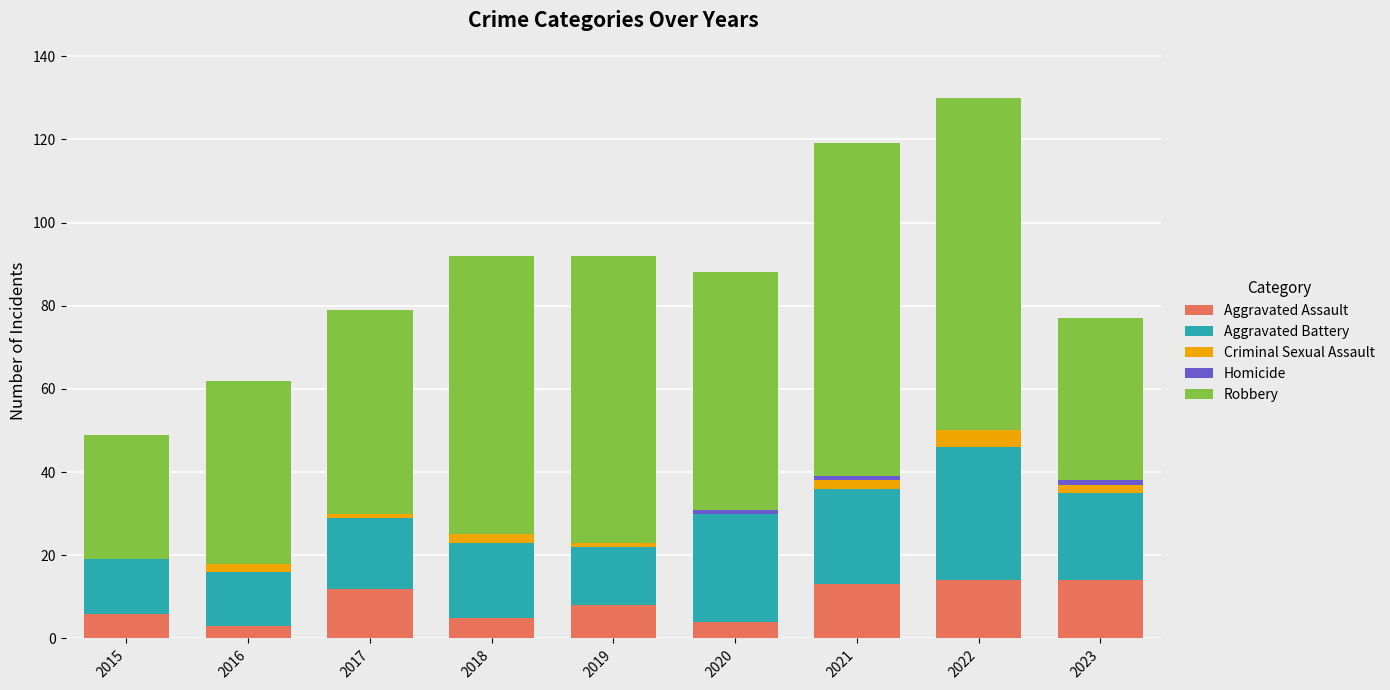

How many categories are shown in the chart?

9